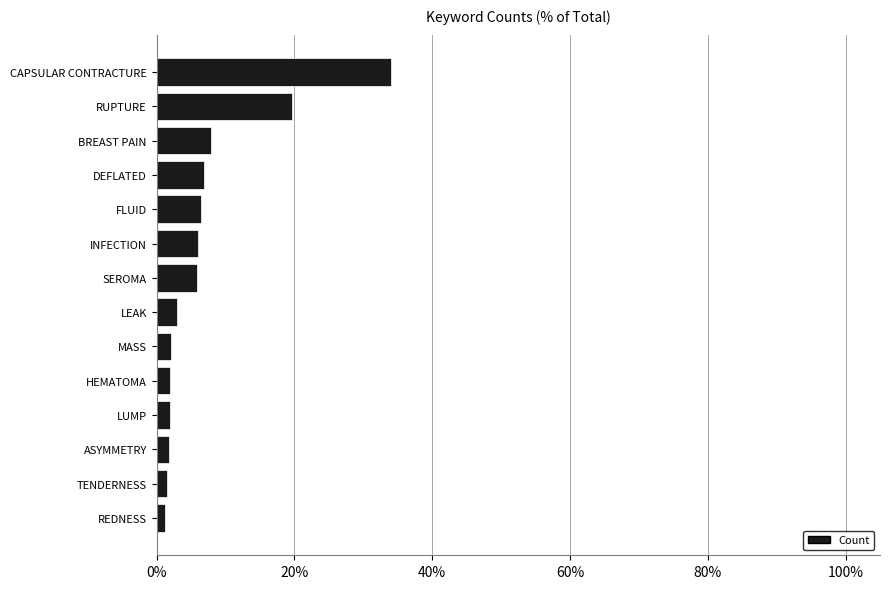

The value at CAPSULAR CONTRACTURE is 34.1. True or false?

True